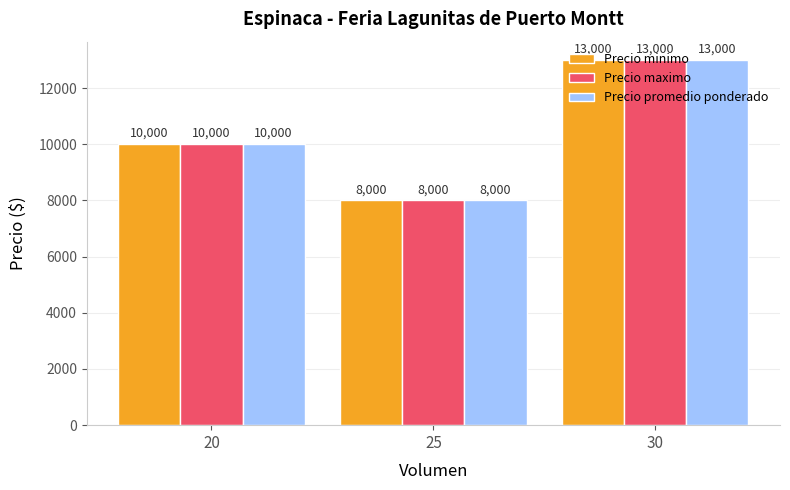

Is it true that Precio maximo equals 8000 at 25?

True